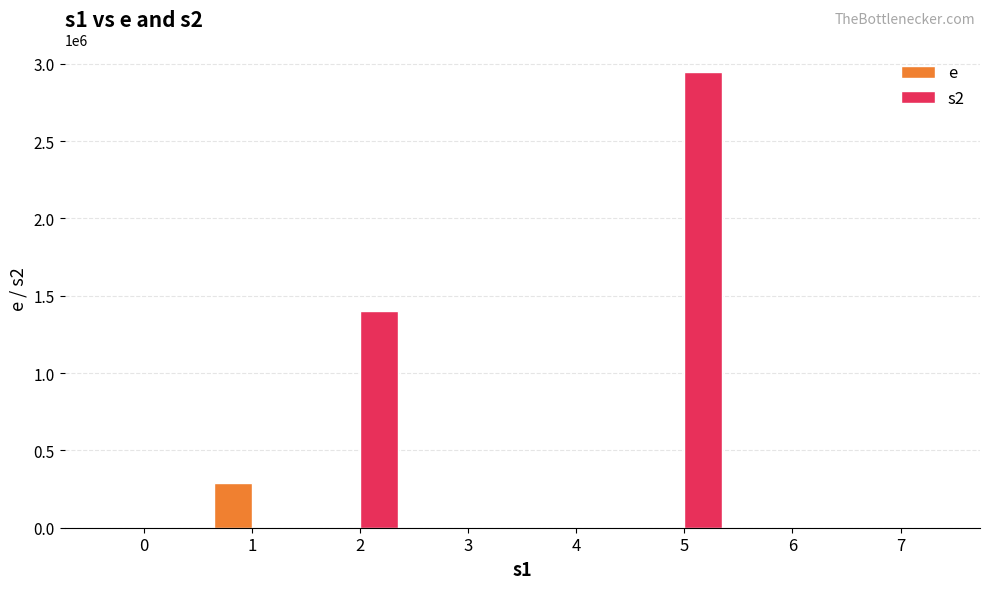

True or false: e has a value of 0 at 5.

True